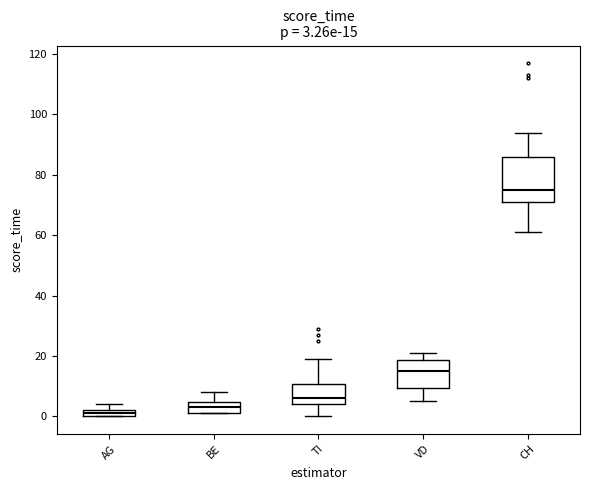

Which box's median line is the highest?

CH